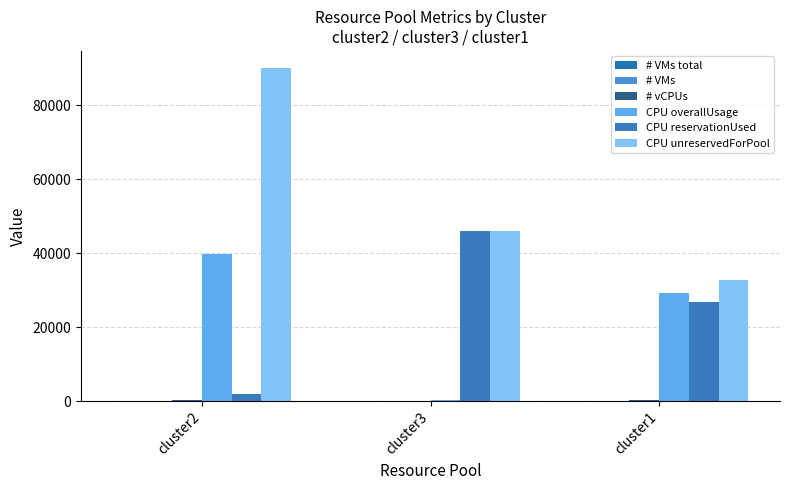

What is the label of the 1st bar from the right?

cluster1